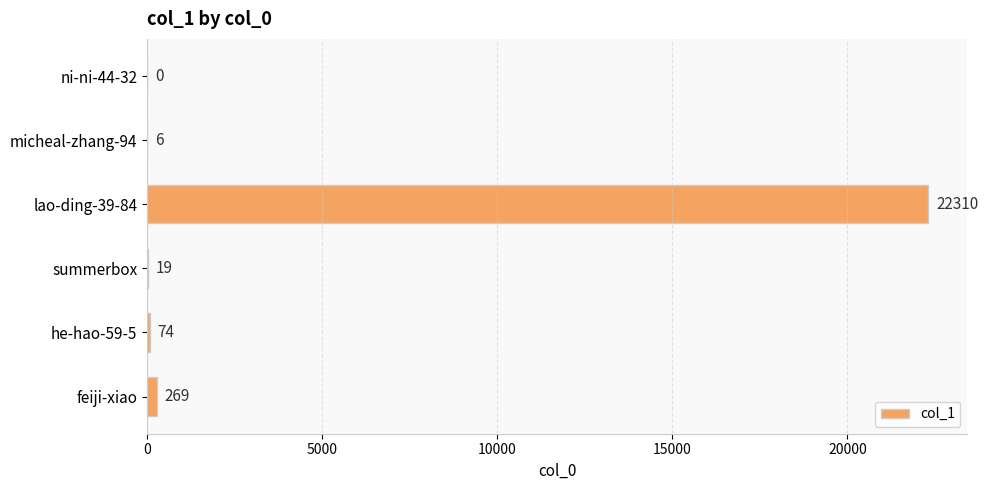

At which label is the value closest to 11155?

feiji-xiao